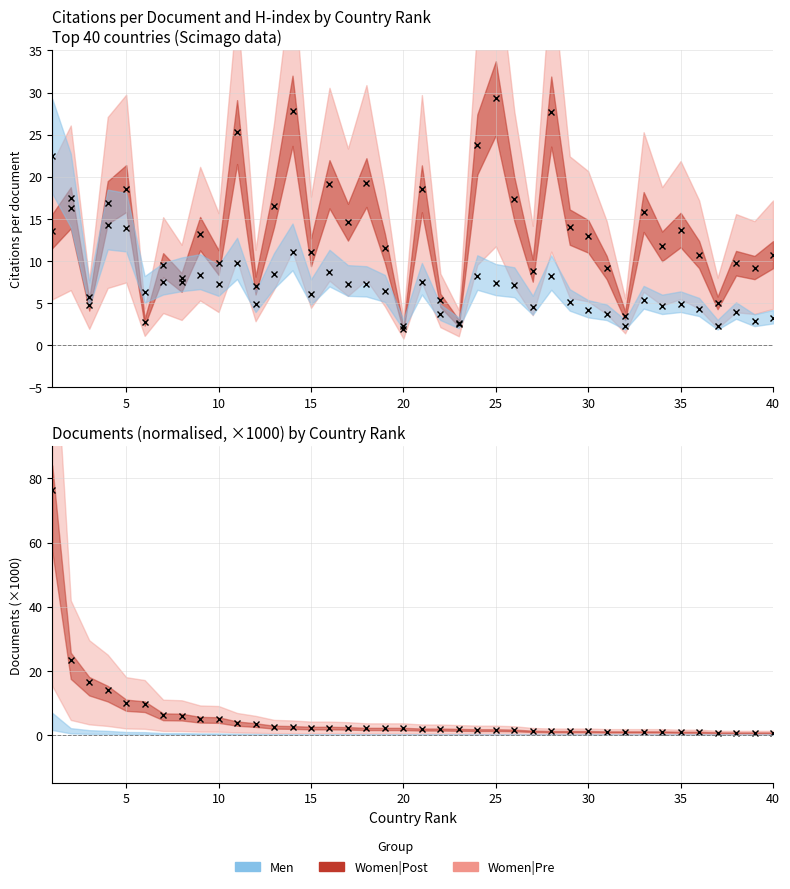

What is the difference between the Documents_norm values at 18 and 35?

1.1